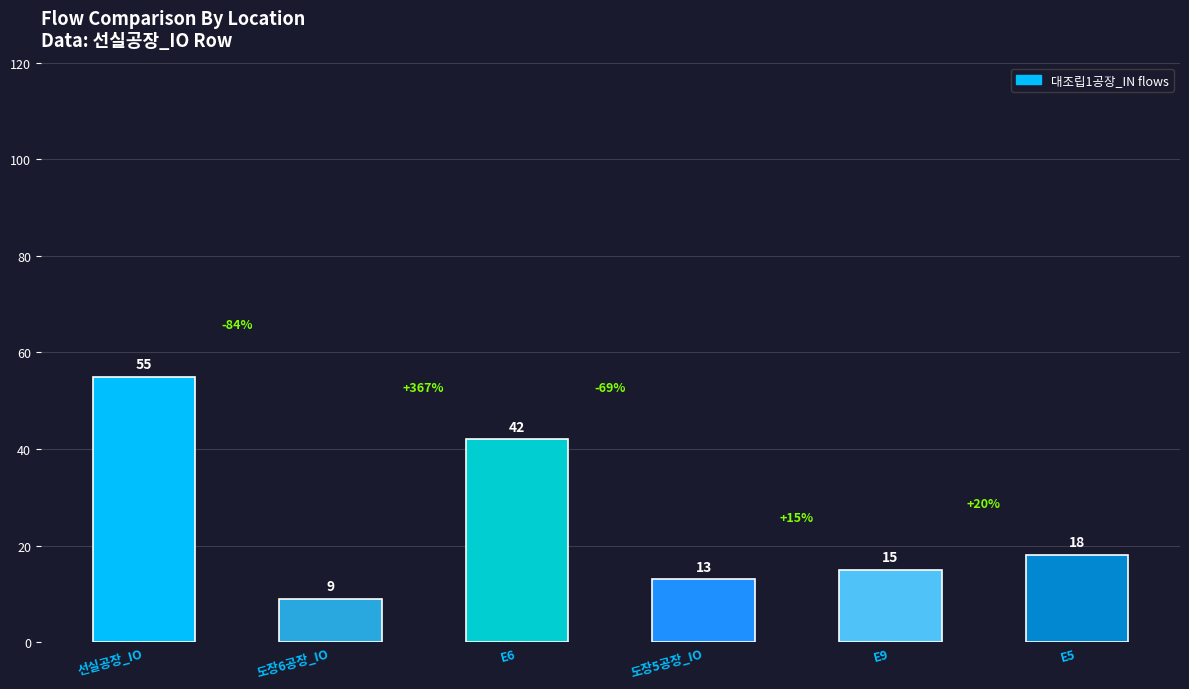

What is the greatest value displayed?

55